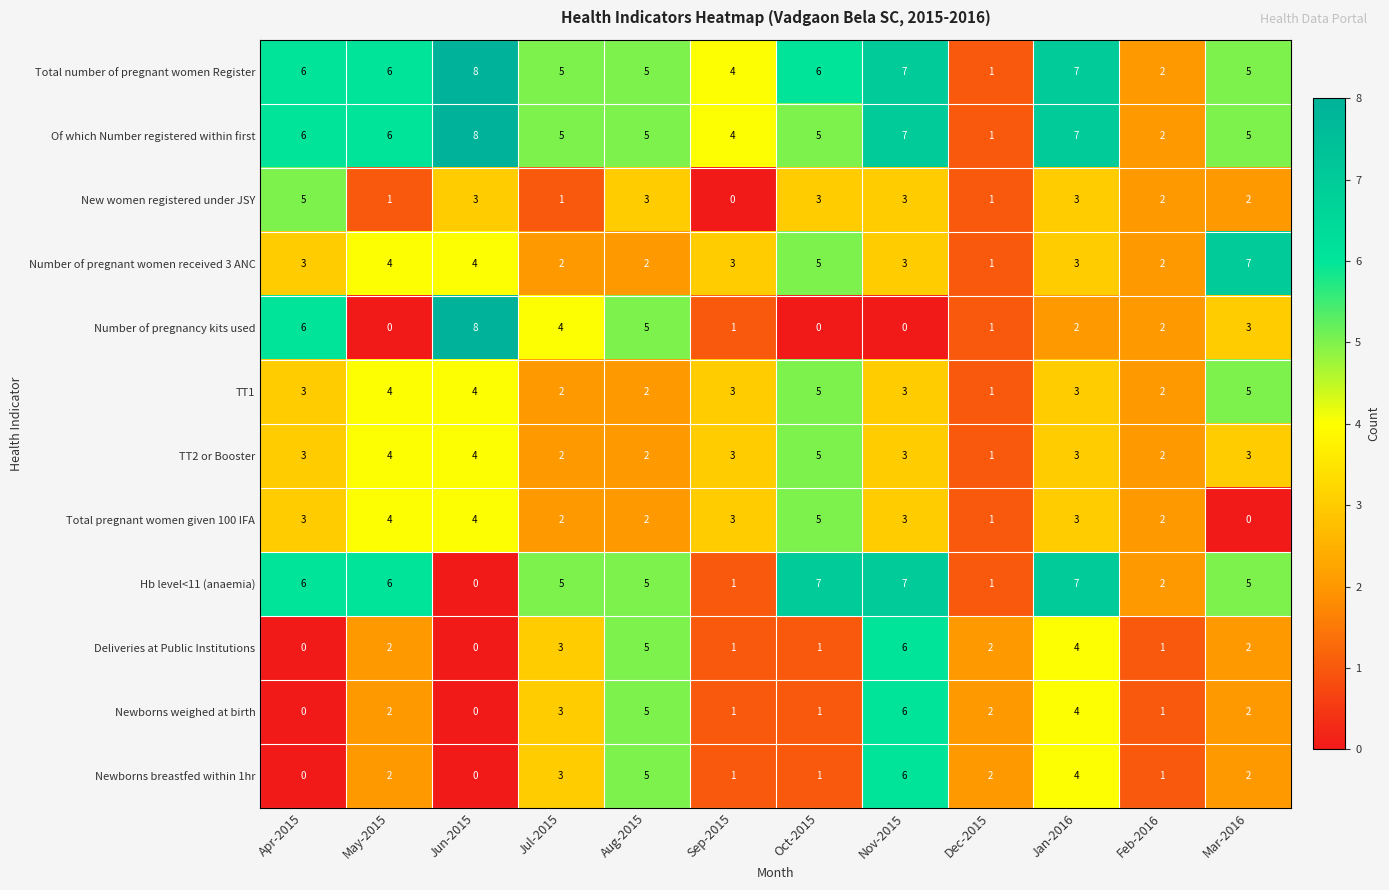

What is the sum of all Newborns weighed at birth values?

27